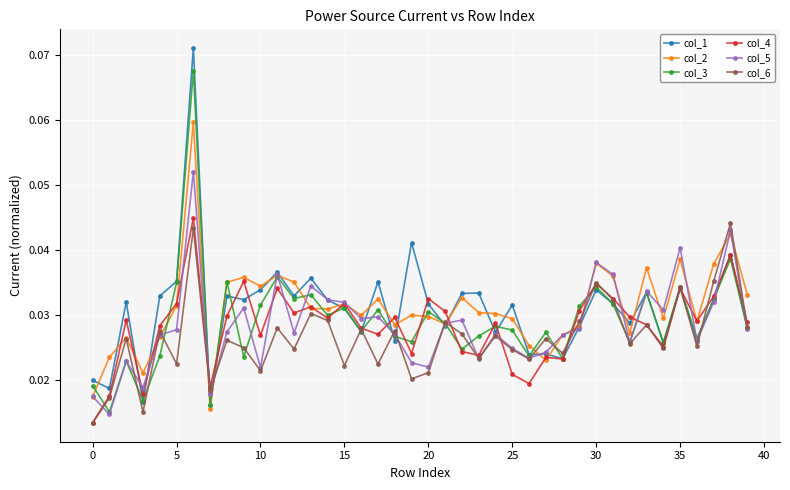

In col_5, how many points are higher than both neighbors (excluding endpoints)?

12